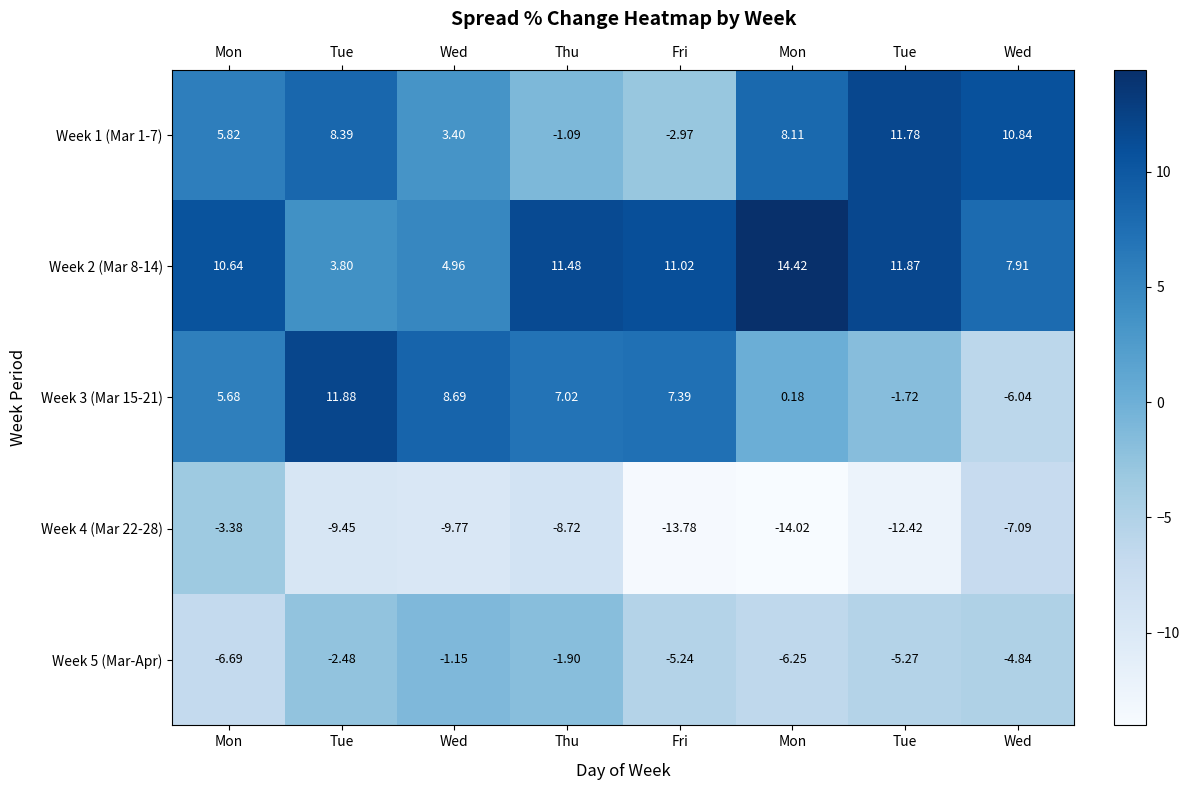

How many categories are shown in the chart?

8